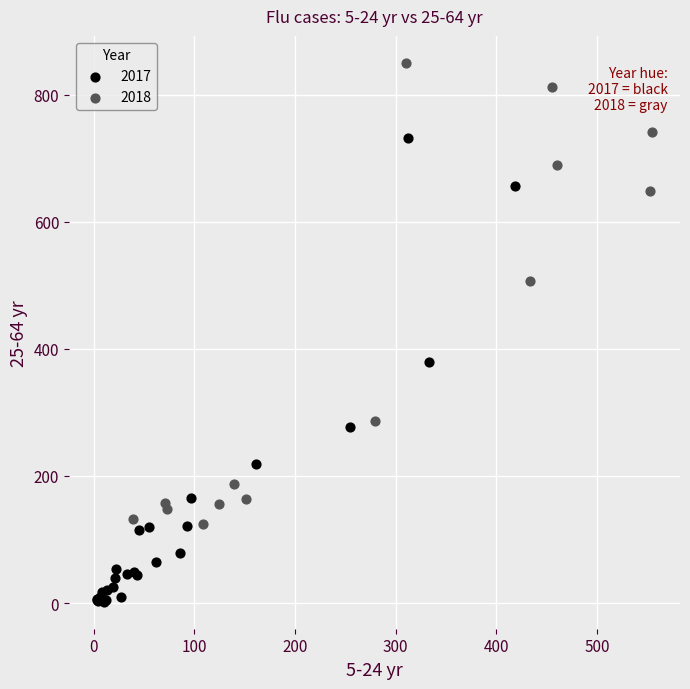

Which series contains the lowest Y value?

2017